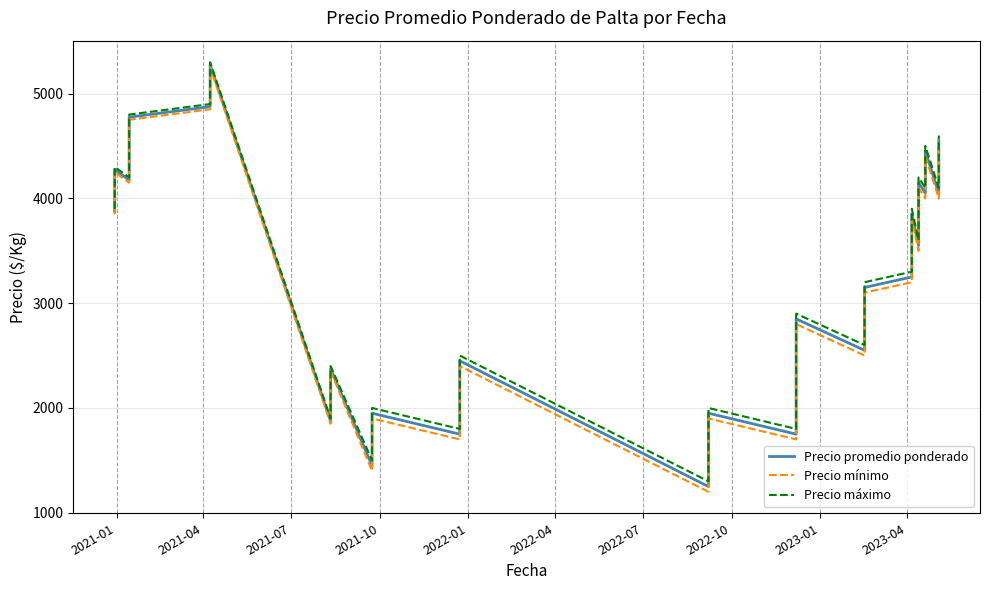

Rank the series by their average value, from highest to lowest.

Precio máximo, Precio promedio ponderado, Precio mínimo